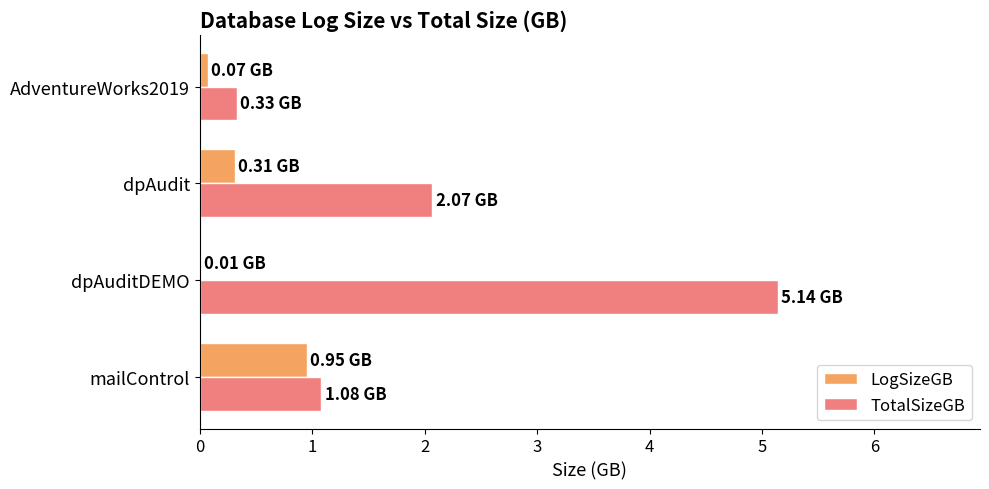

How many values in the TotalSizeGB series exceed 2?

2